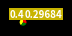

Is there any slice that represents more than half of the pie?

No